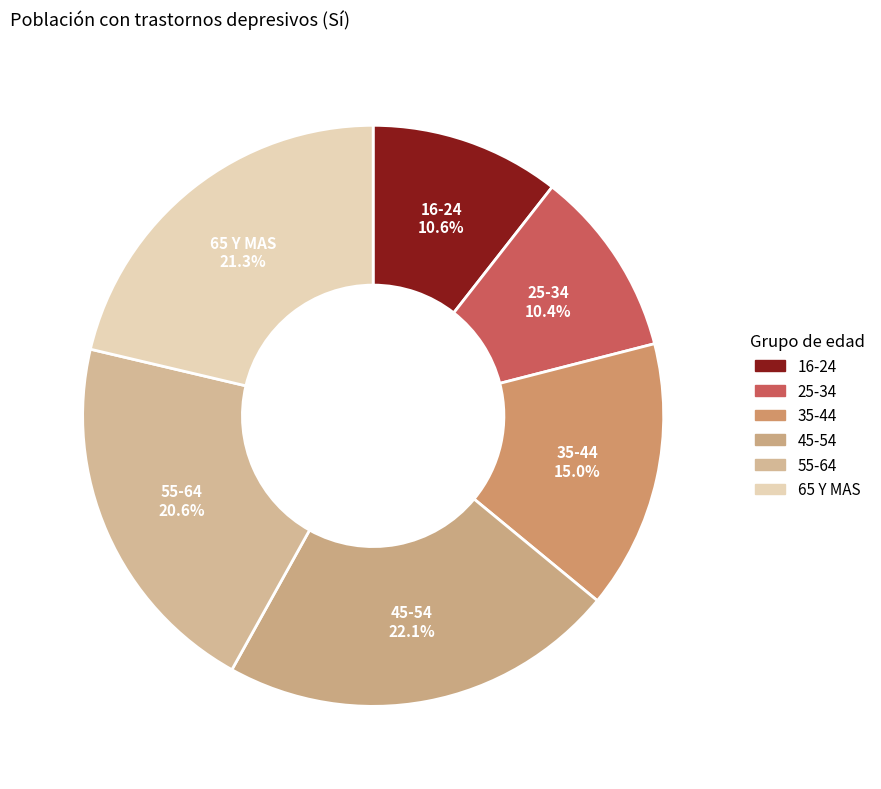

Is it true that 35-44 is 15% of the pie?

True